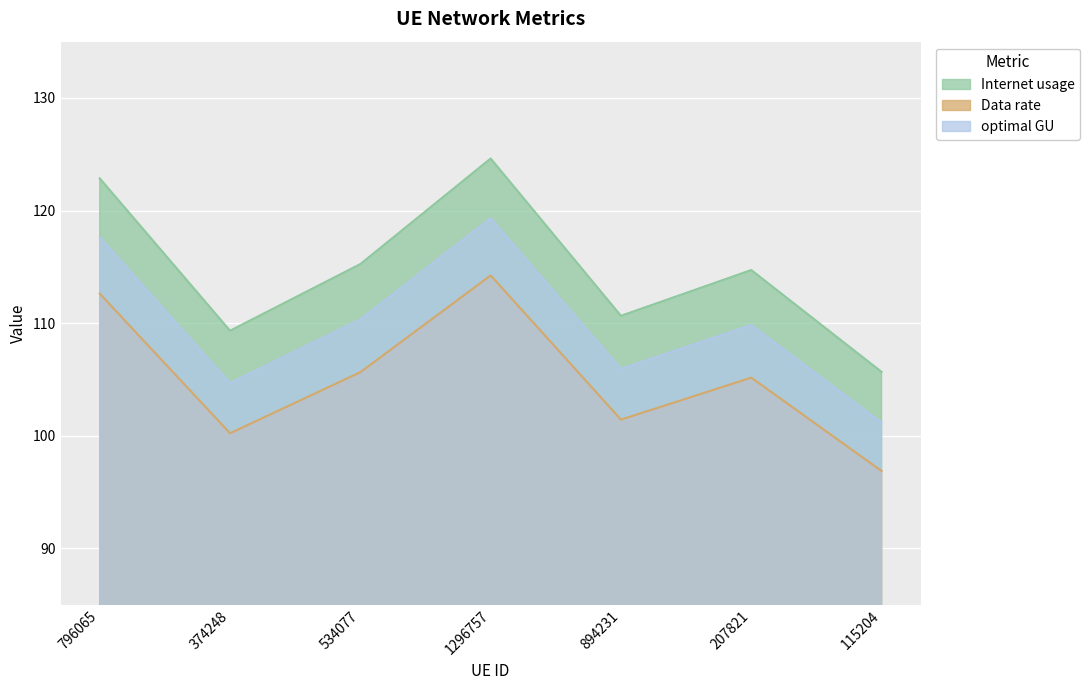

What is the approximate value of Data rate at 894231?

101.4